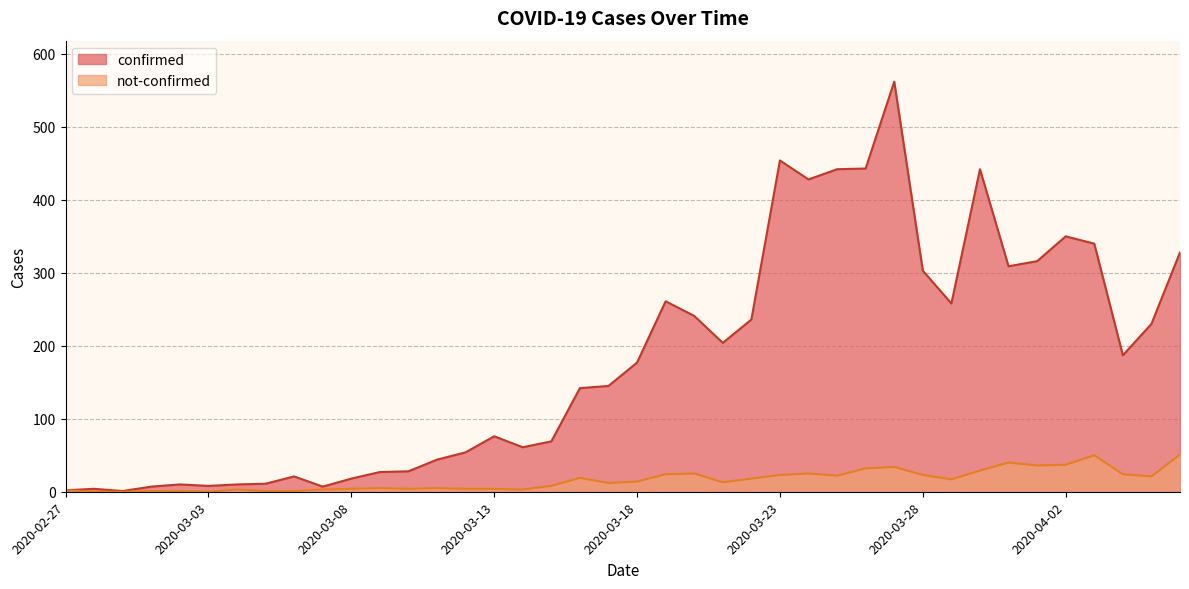

At 2020-04-05, list the series in order from largest to smallest.

confirmed, not-confirmed